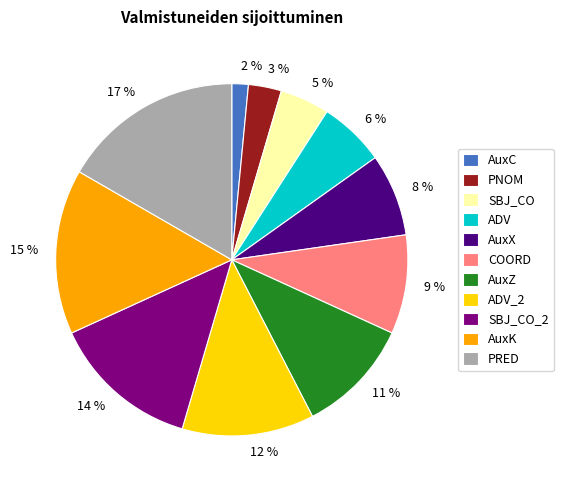

Is there a majority slice in this chart?

No